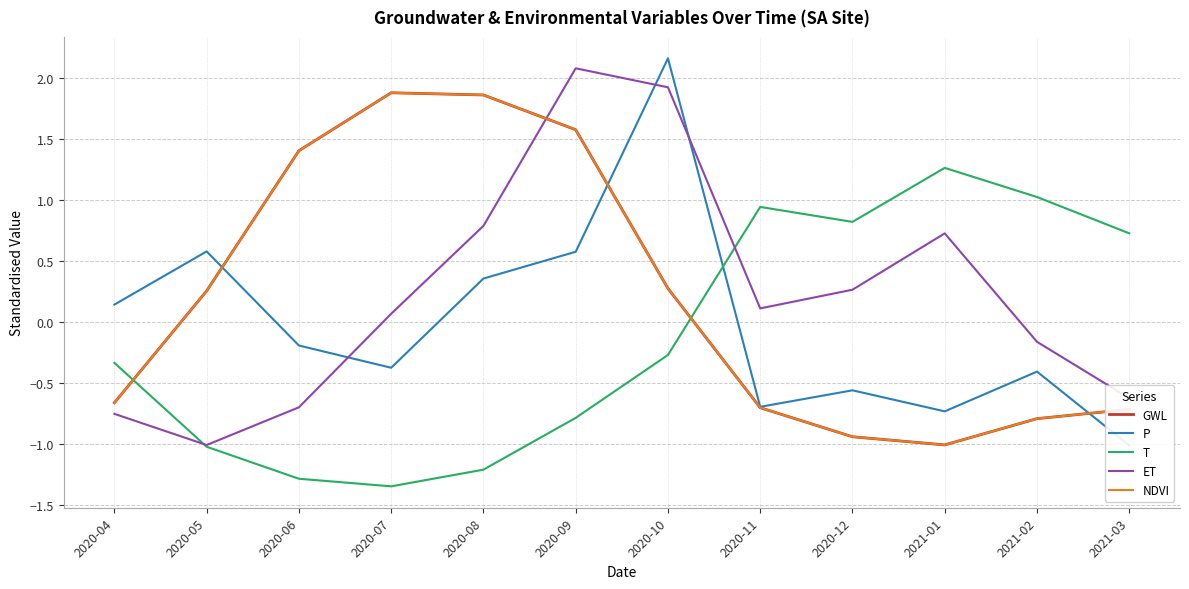

List the labels in order of NDVI value, smallest first.

2021-01, 2020-12, 2021-02, 2021-03, 2020-11, 2020-04, 2020-05, 2020-10, 2020-06, 2020-09, 2020-08, 2020-07